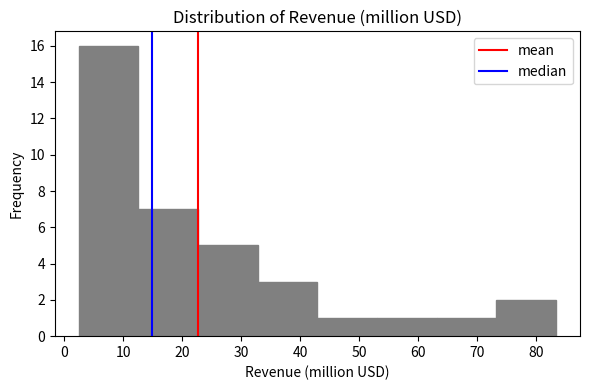

Over which range of the x-axis is the bar tallest?

2 to 13